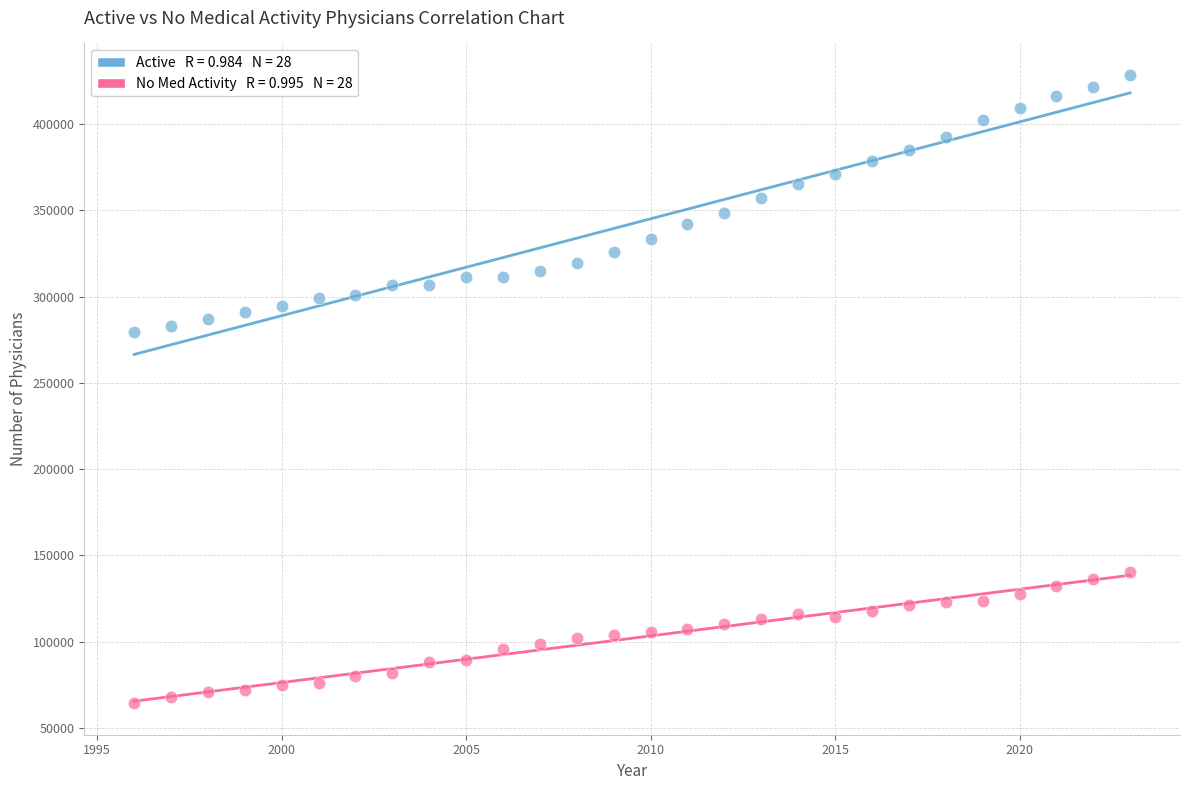

Across all data points, what is the range of X values (max minus min)?

27